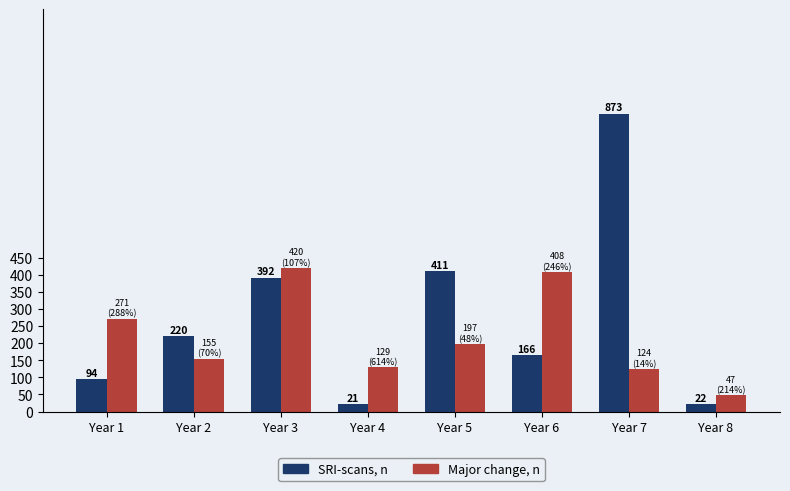

List the series in order of their overall mean, highest first.

SRI-scans, n, Major change, n